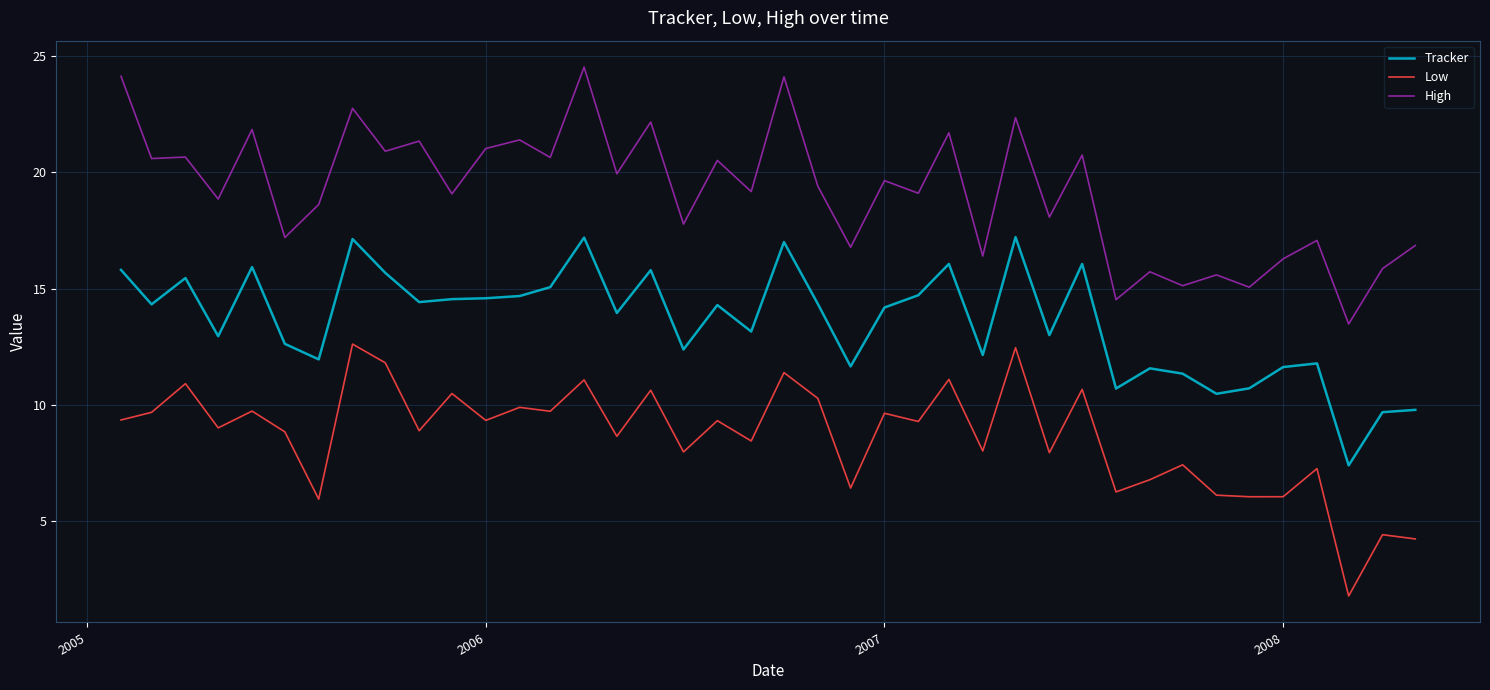

Is this an area chart (filled region under the line)?

No